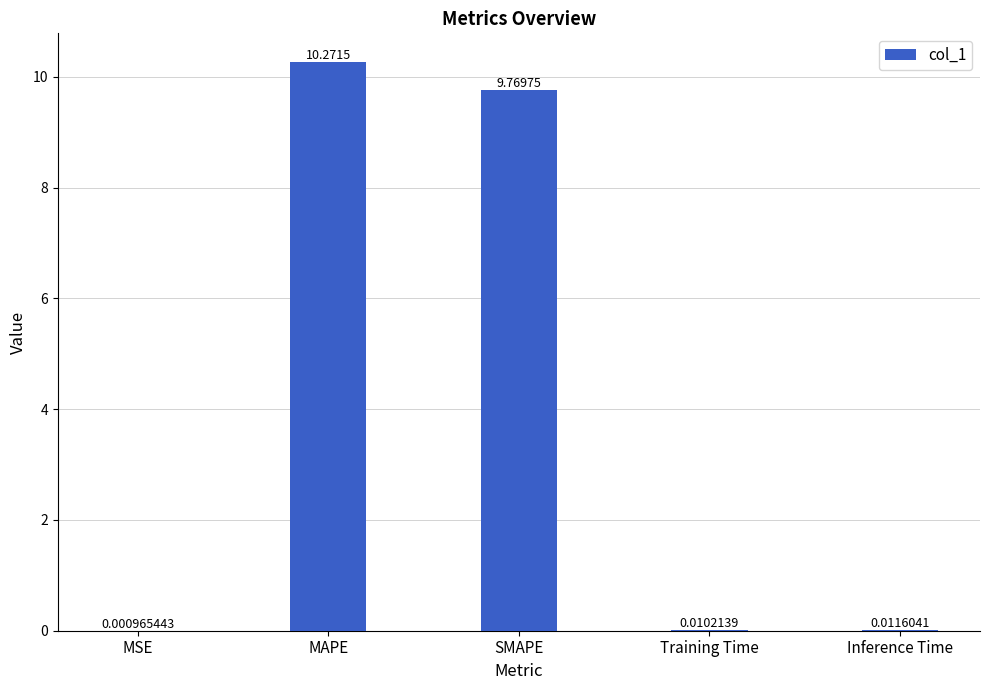

What is the change in value from SMAPE to Training Time?

-9.8